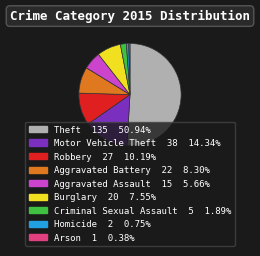

Does any single category account for the majority?

Yes